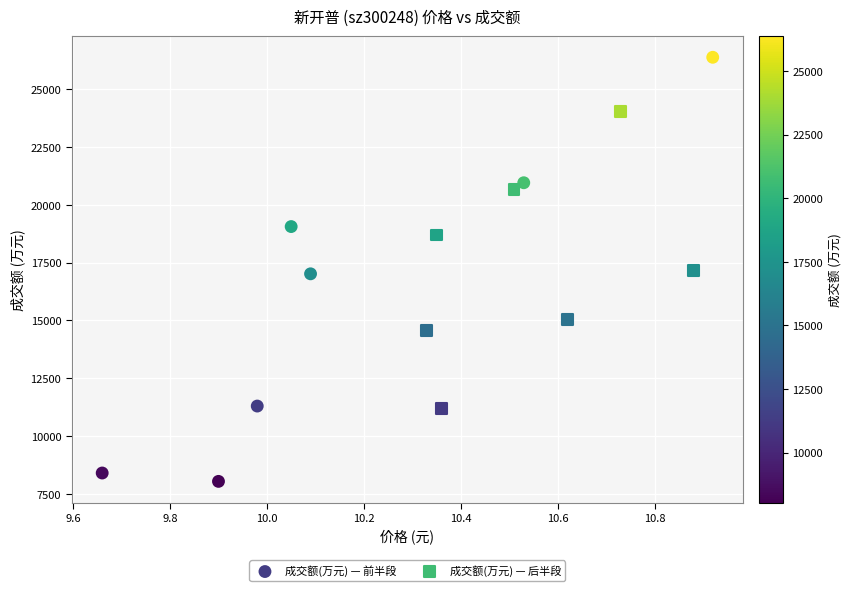

Which series contains the lowest Y value?

成交额(万元) — 前半段